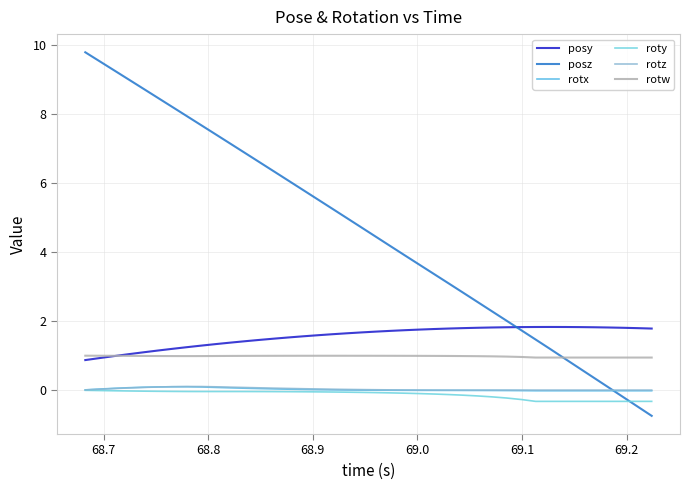

What is the maximum value for posz?

9.8